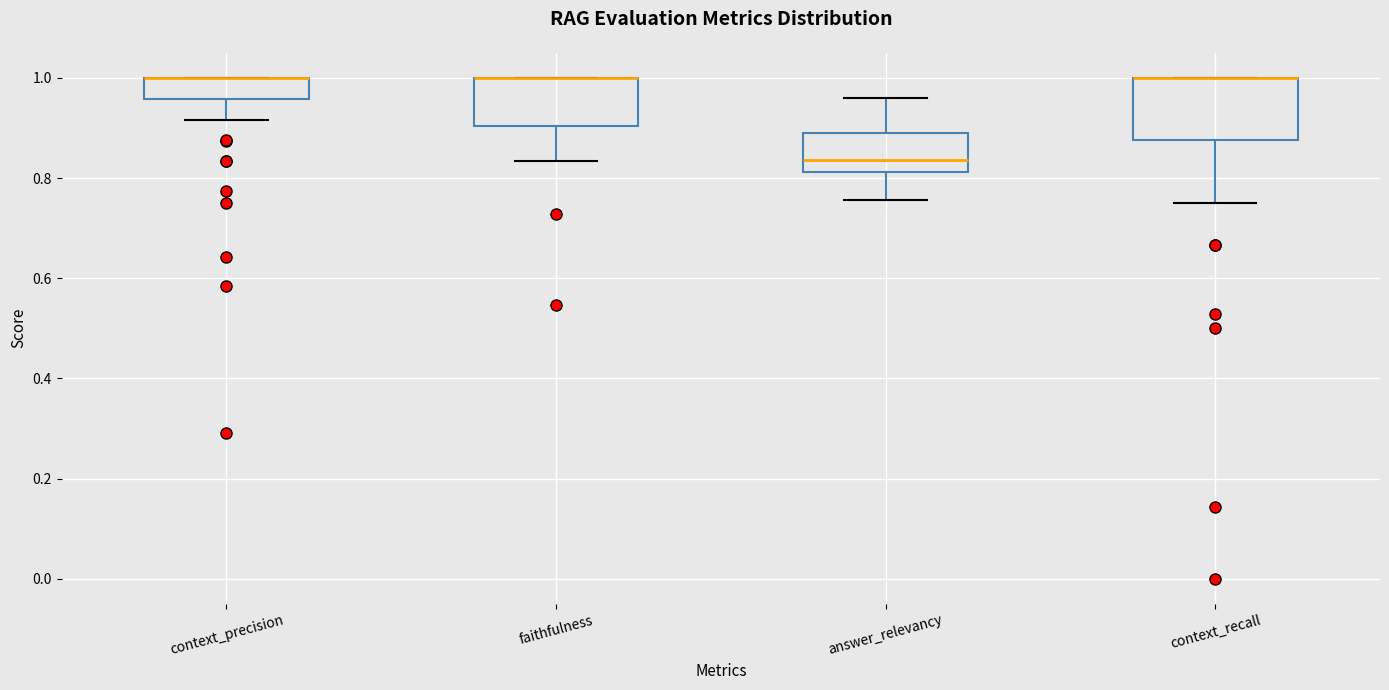

Reading left to right, read every box against the y-axis: the position of its median line, the range the box covers, and the ends of its whiskers. The values are not printed on the chart, so give them approximately, as read against the axis.

context_precision: median 1.00 (drawn on the box's upper edge), box 0.96 to 1.00, whiskers 0.92 to 1.00
faithfulness: median 1.00 (drawn on the box's upper edge), box 0.90 to 1.00, whiskers 0.84 to 1.00
answer_relevancy: median 0.84, box 0.82 to 0.88, whiskers 0.76 to 0.96
context_recall: median 1.00 (drawn on the box's upper edge), box 0.88 to 1.00, whiskers 0.76 to 1.00